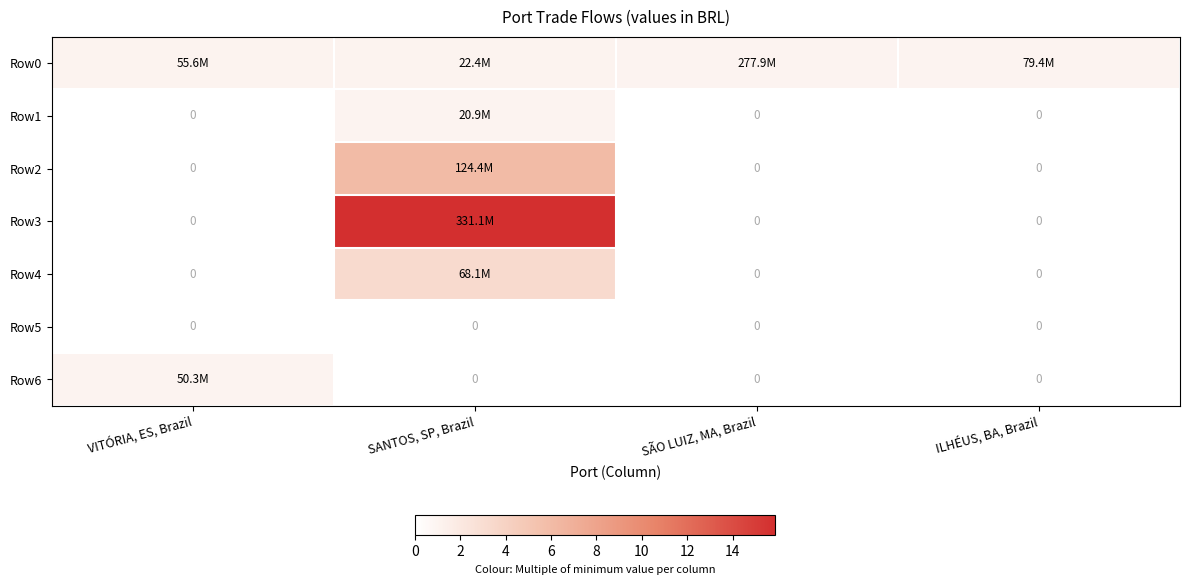

Which label corresponds to the smallest value in the chart?

VITÓRIA, ES, Brazil